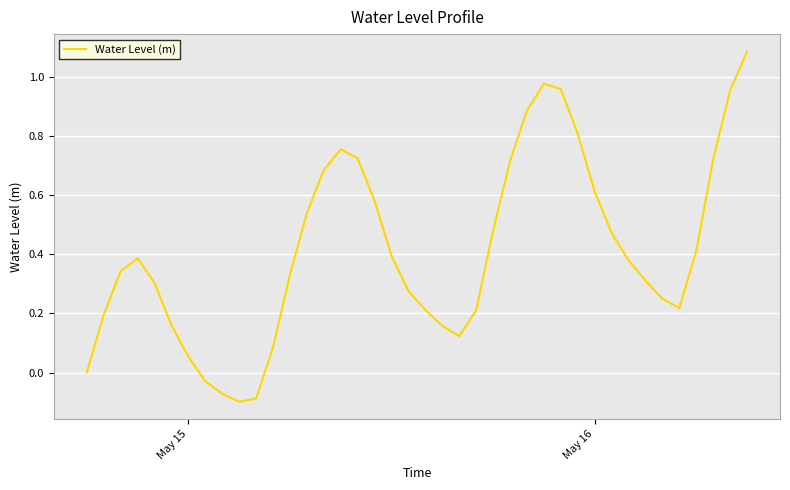

Does the chart display data point markers on the line(s)?

No